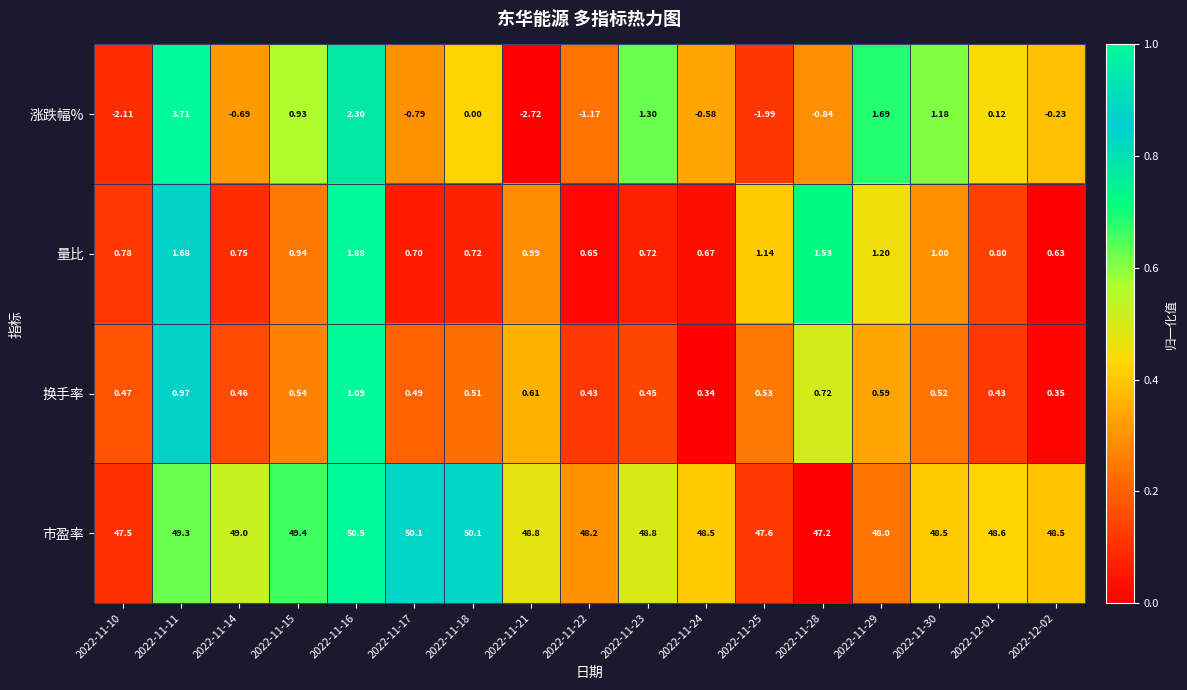

Count the number of categories in the chart.

17